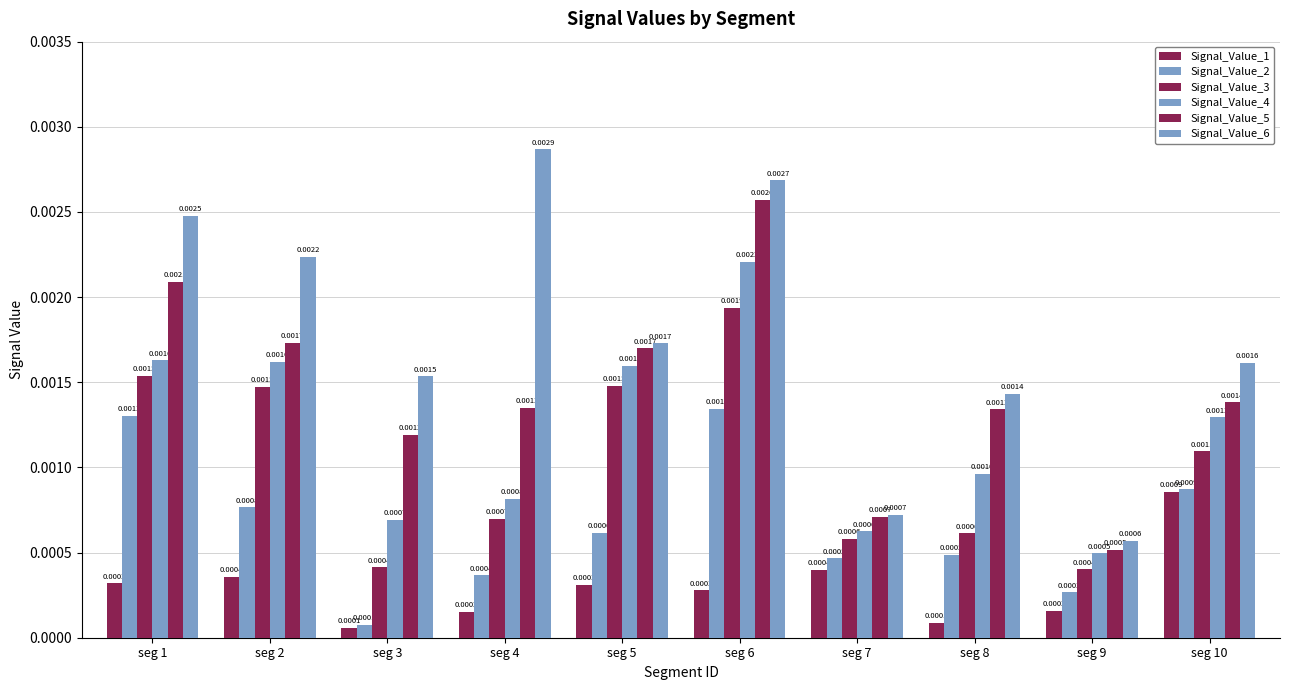

Which series has the largest total across all categories?

Signal_Value_6